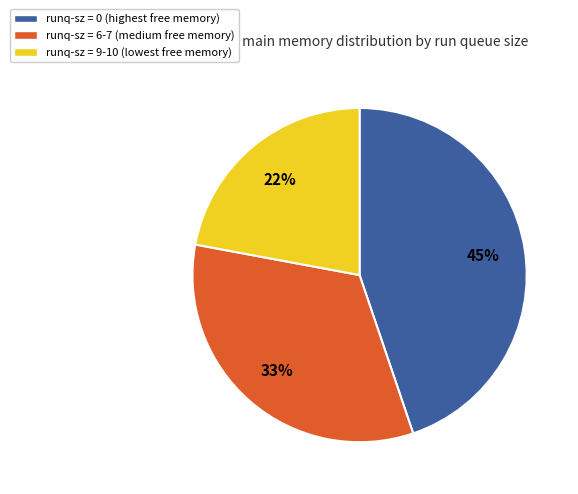

What percentage is the runq-sz = 0 (highest free memory) slice, to the nearest percent?

45%